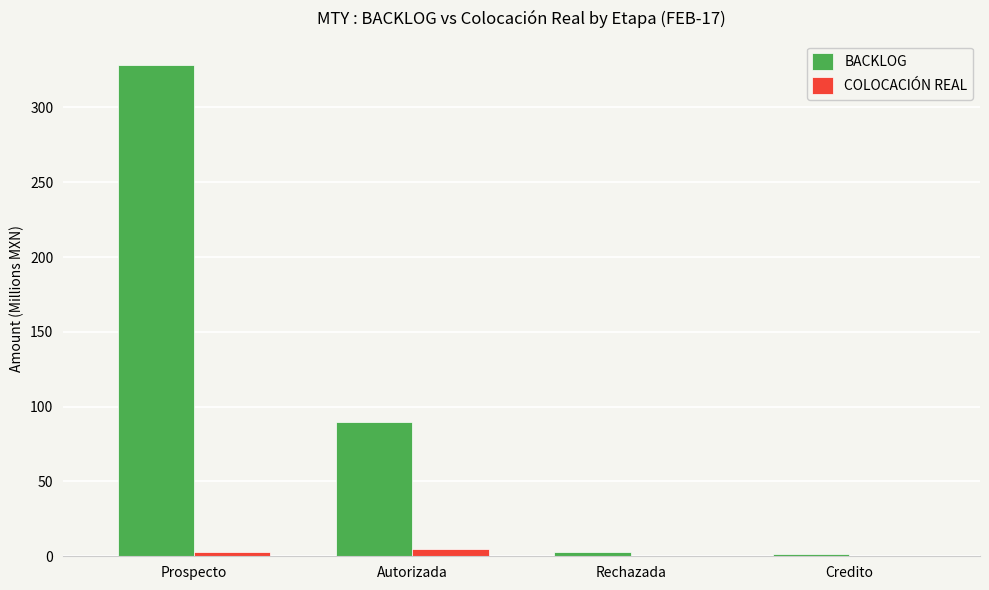

Reading left to right, extract all data points from this chart.

BACKLOG: Prospecto=328.2	Autorizada=89.7	Rechazada=3.0	Credito=1.6
COLOCACIÓN REAL: Prospecto=3.0	Autorizada=5.1	Rechazada=0.0	Credito=0.0